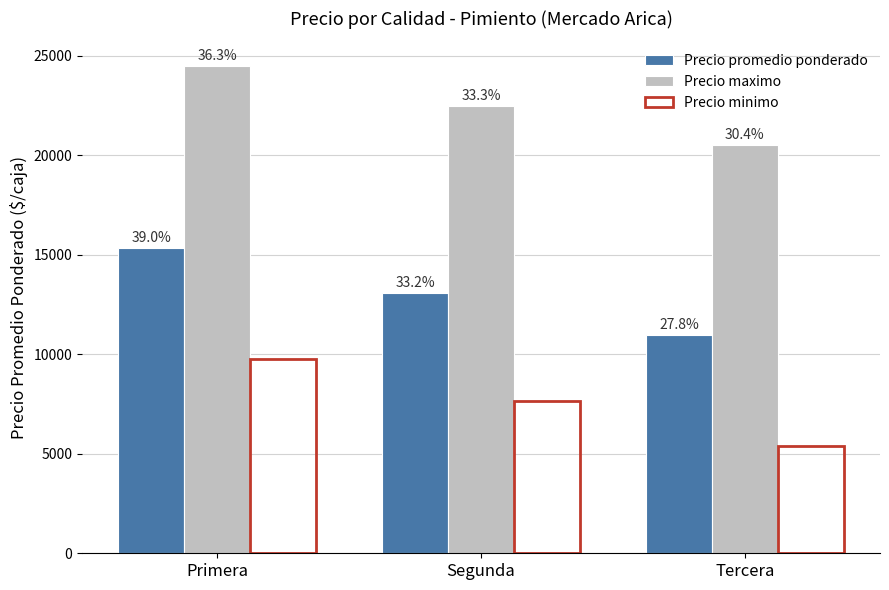

What are all the series names shown in the legend?

Precio promedio ponderado, Precio maximo, Precio minimo